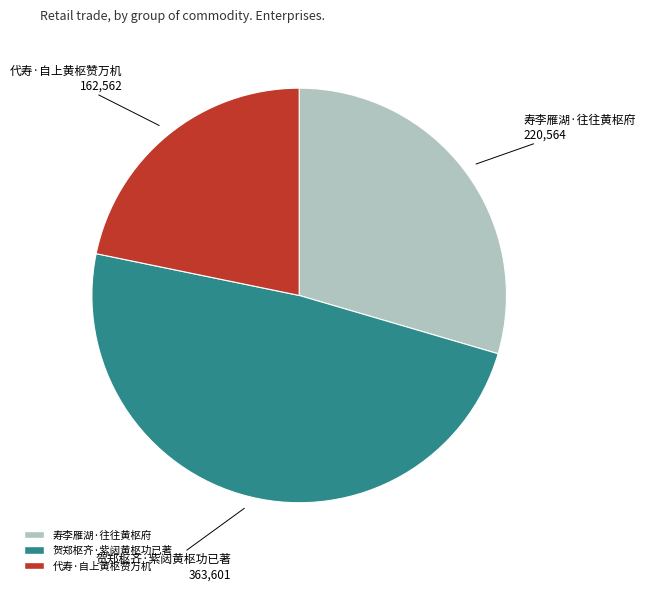

What is the smallest slice in the pie chart?

代寿·自上黄枢赞万机